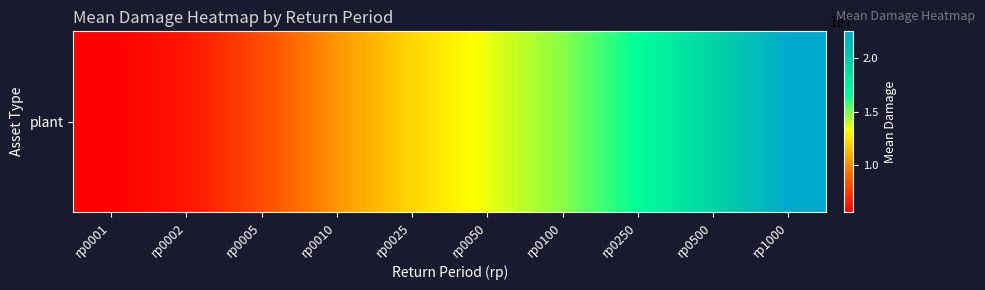

What is the smallest value displayed?

5636793.0